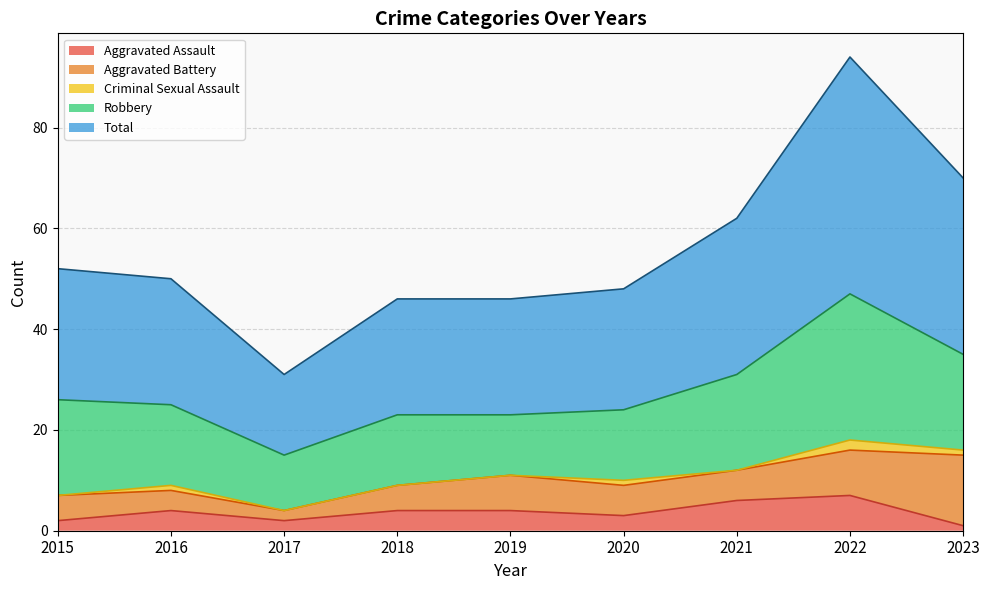

How many distinct data groups are displayed?

5